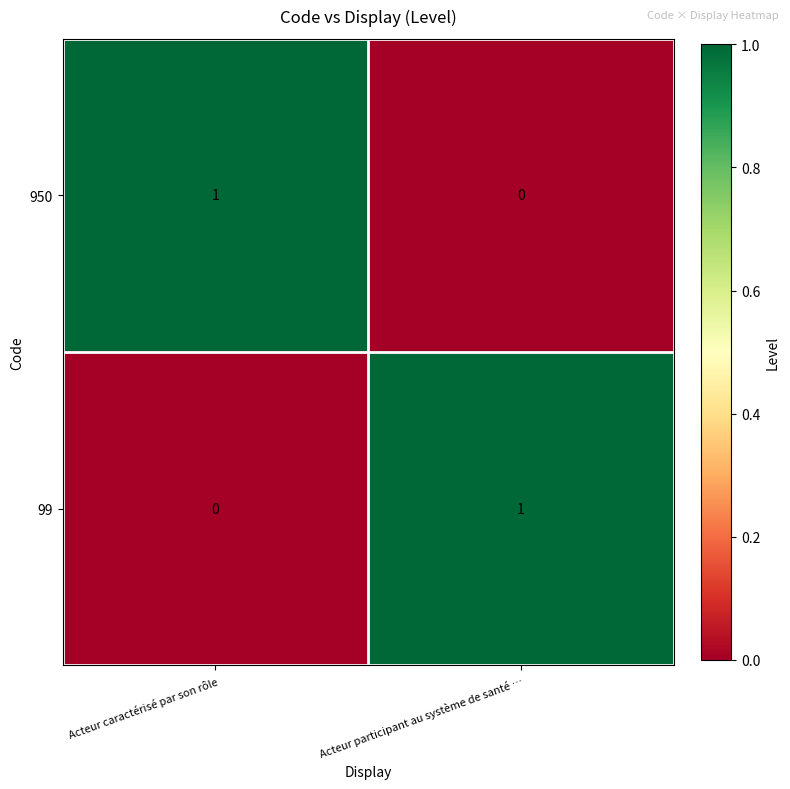

At which label does 950 reach its minimum?

Acteur participant au système de santé …